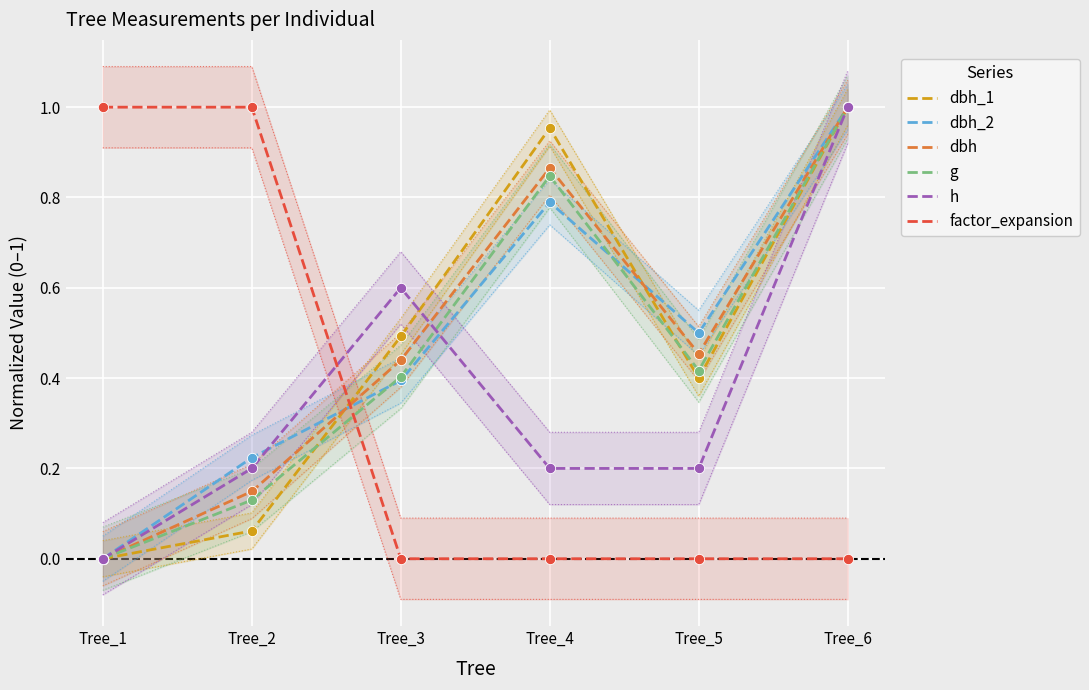

What are all the series names shown in the legend?

dbh_1, dbh_2, dbh, g, h, factor_expansion